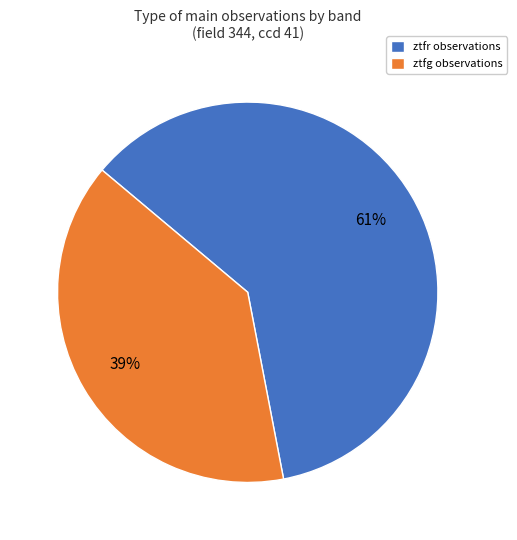

Does any single category account for the majority?

Yes